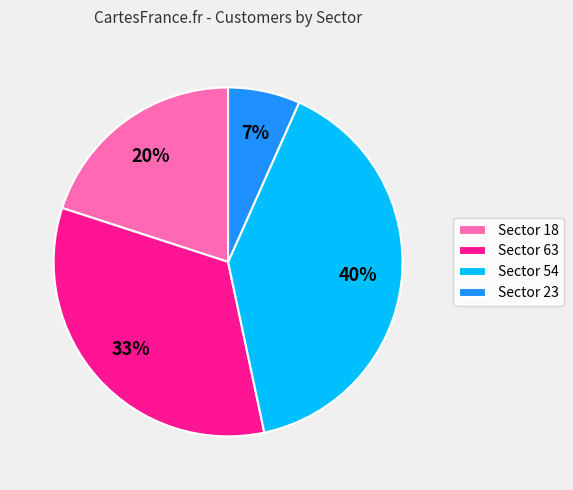

What is the ratio of the value at Sector 54 to the value at Sector 18?

2.0